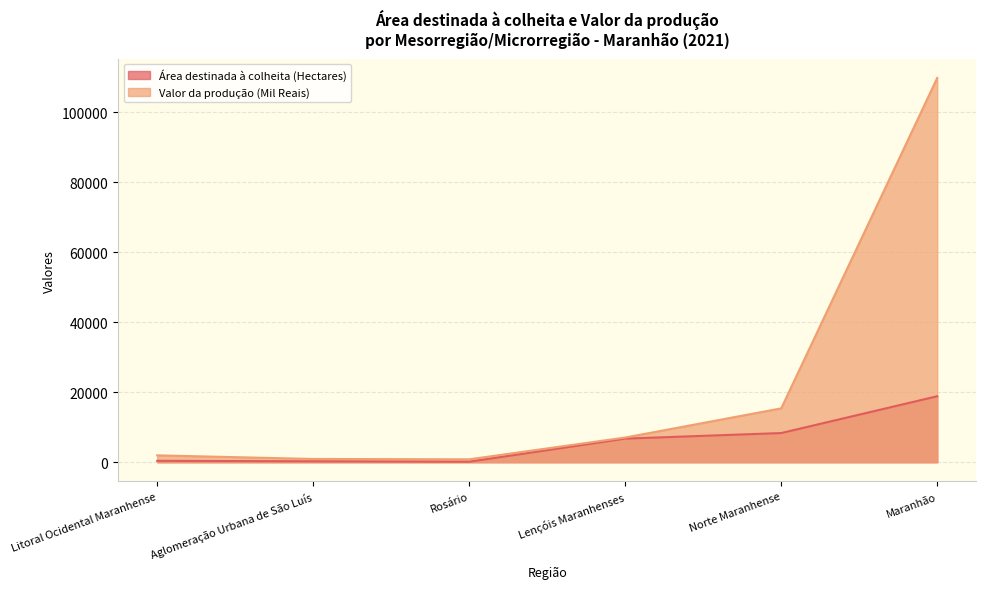

Where is Área destinada à colheita (Hectares) nearest to the value 9496?

Norte Maranhense